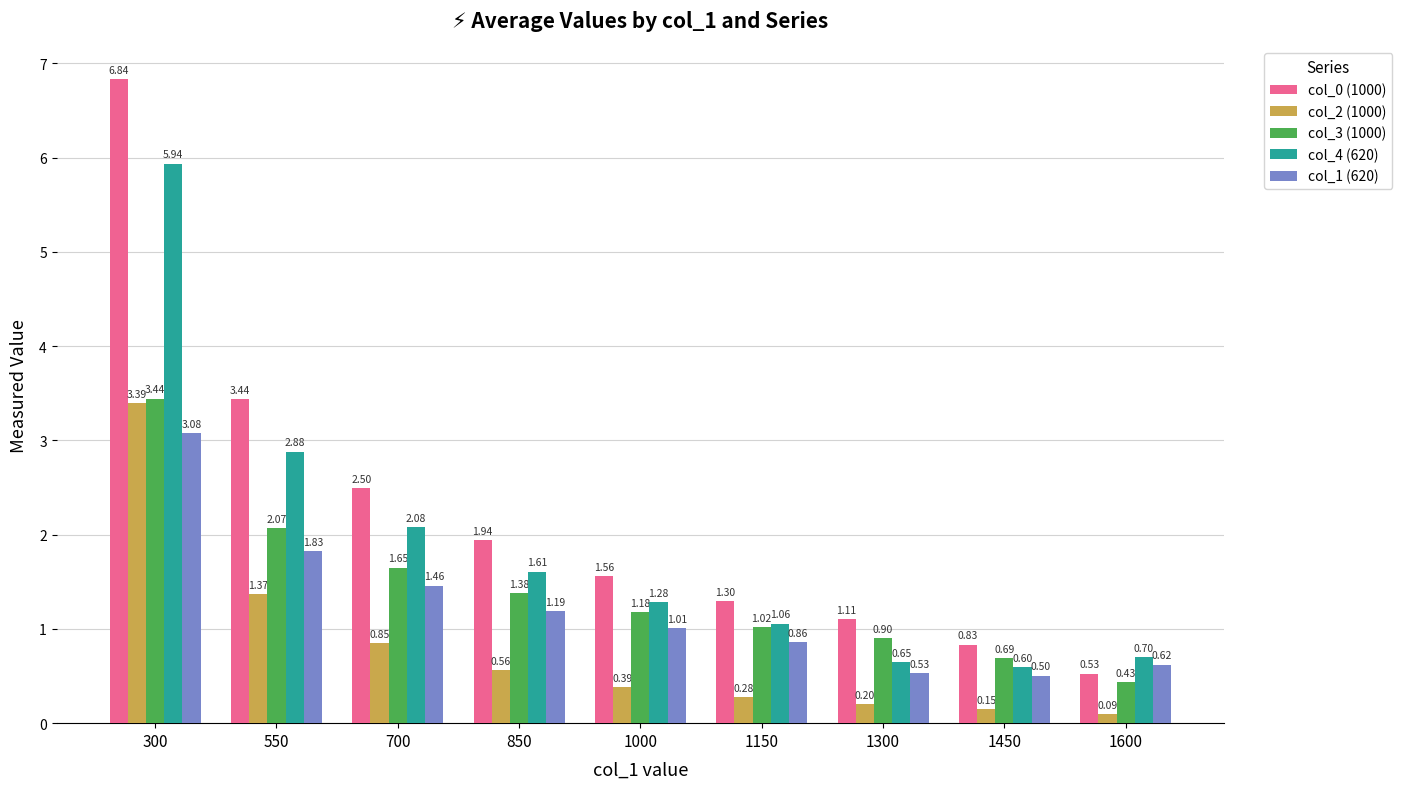

Read the col_1 (620) value at 1300.

0.5